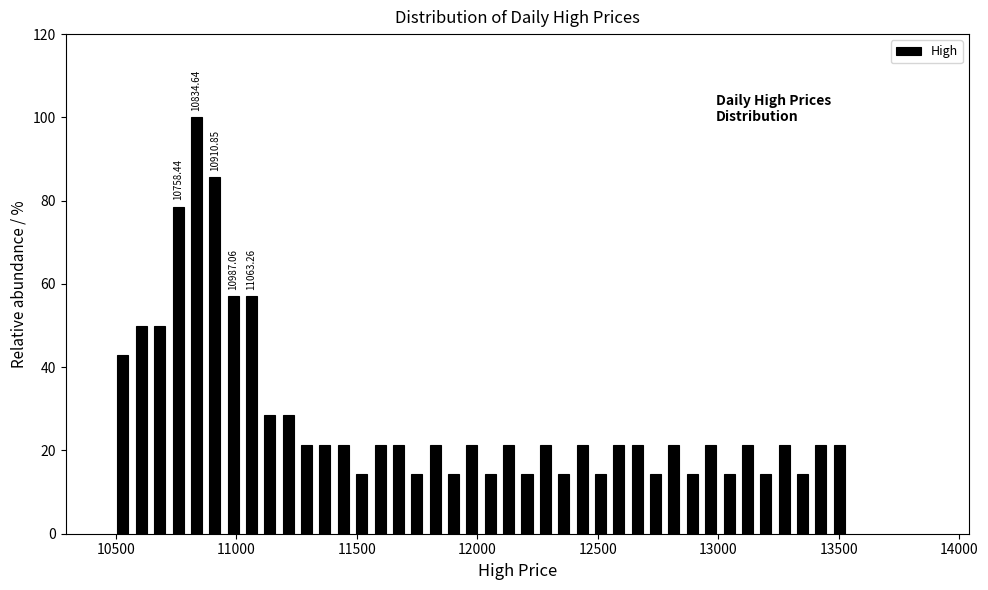

Around what value on the x-axis is the tallest bar? Give the approximate position of its centre, as read against the axis.

10850